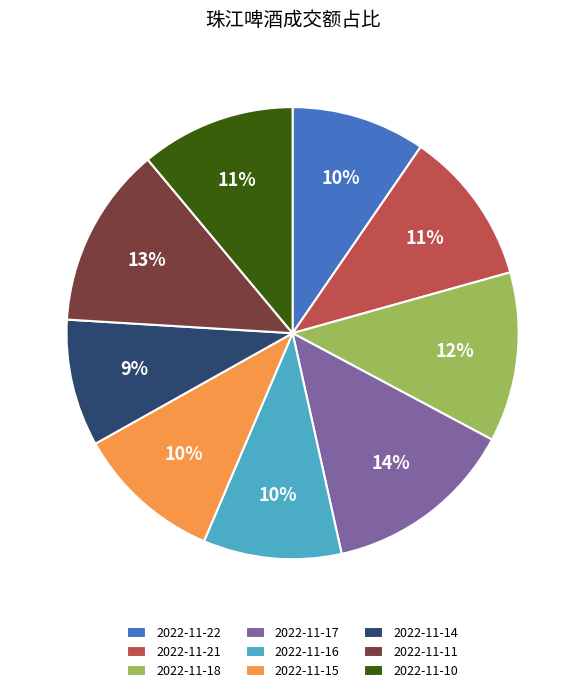

To the nearest percent, what portion does 2022-11-11 represent?

13%